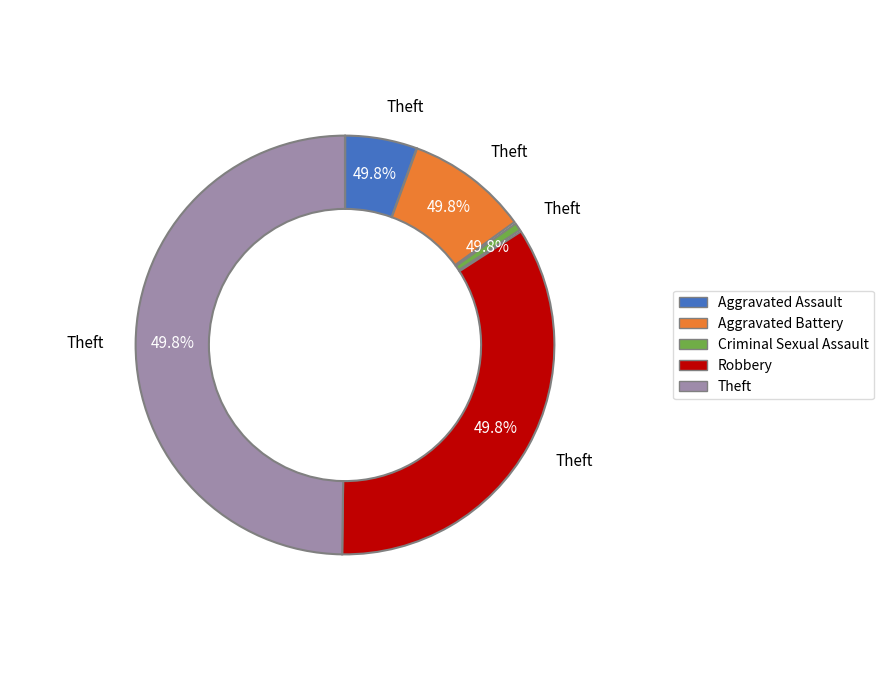

Does Theft represent more than half of the total?

No